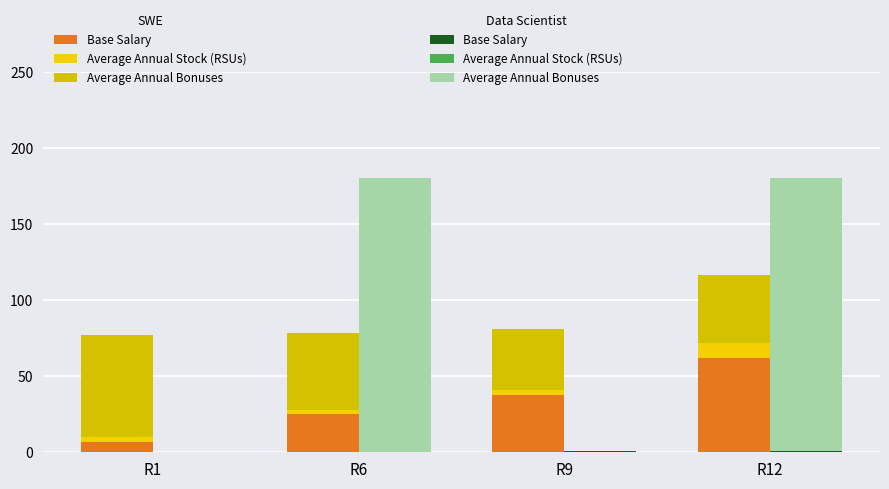

Does the chart contain any negative values?

No